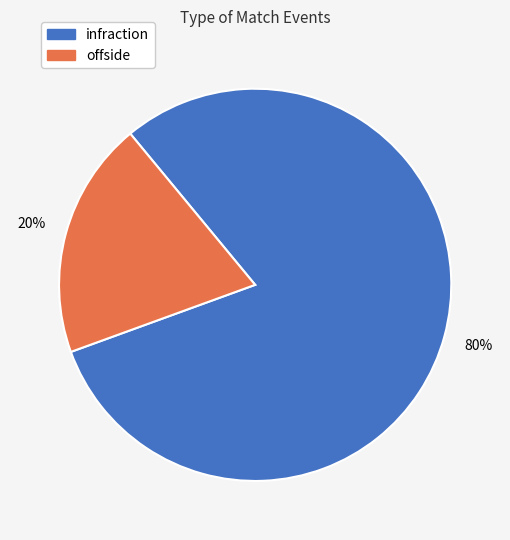

Do offside and infraction together represent more than half of the pie?

Yes